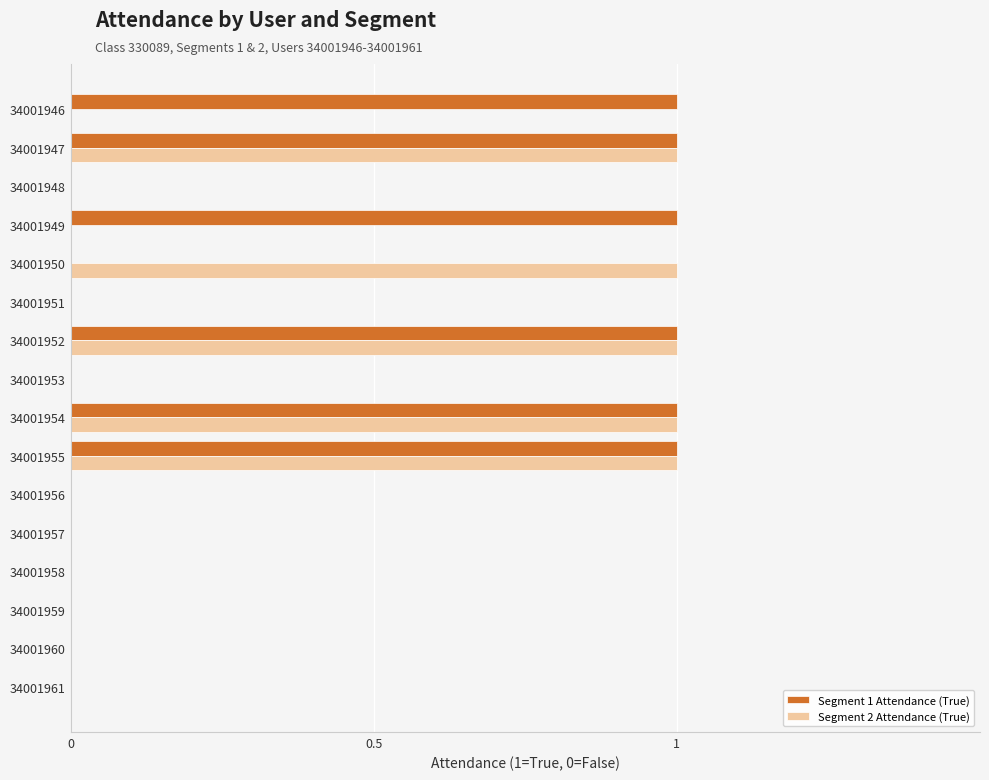

True or false: Segment 2 Attendance (True) has a value of 0 at 34001956.

True